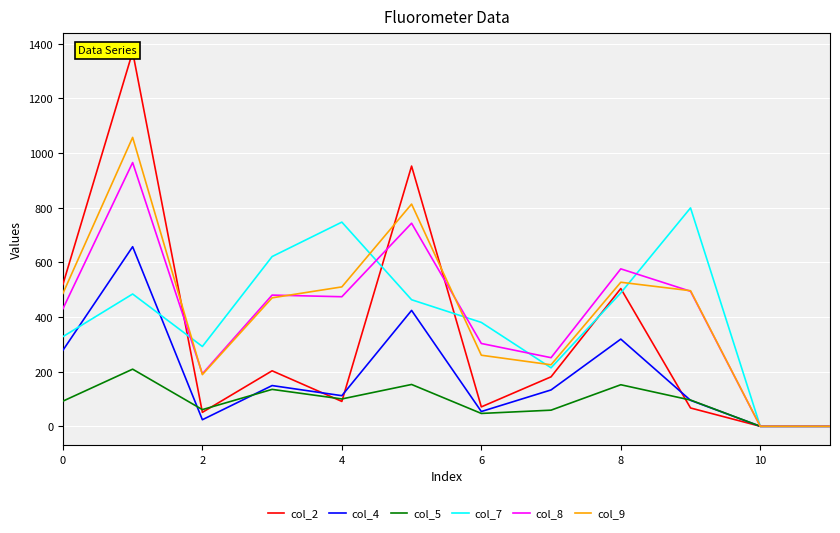

How many data points in col_9 are less than 486?

6